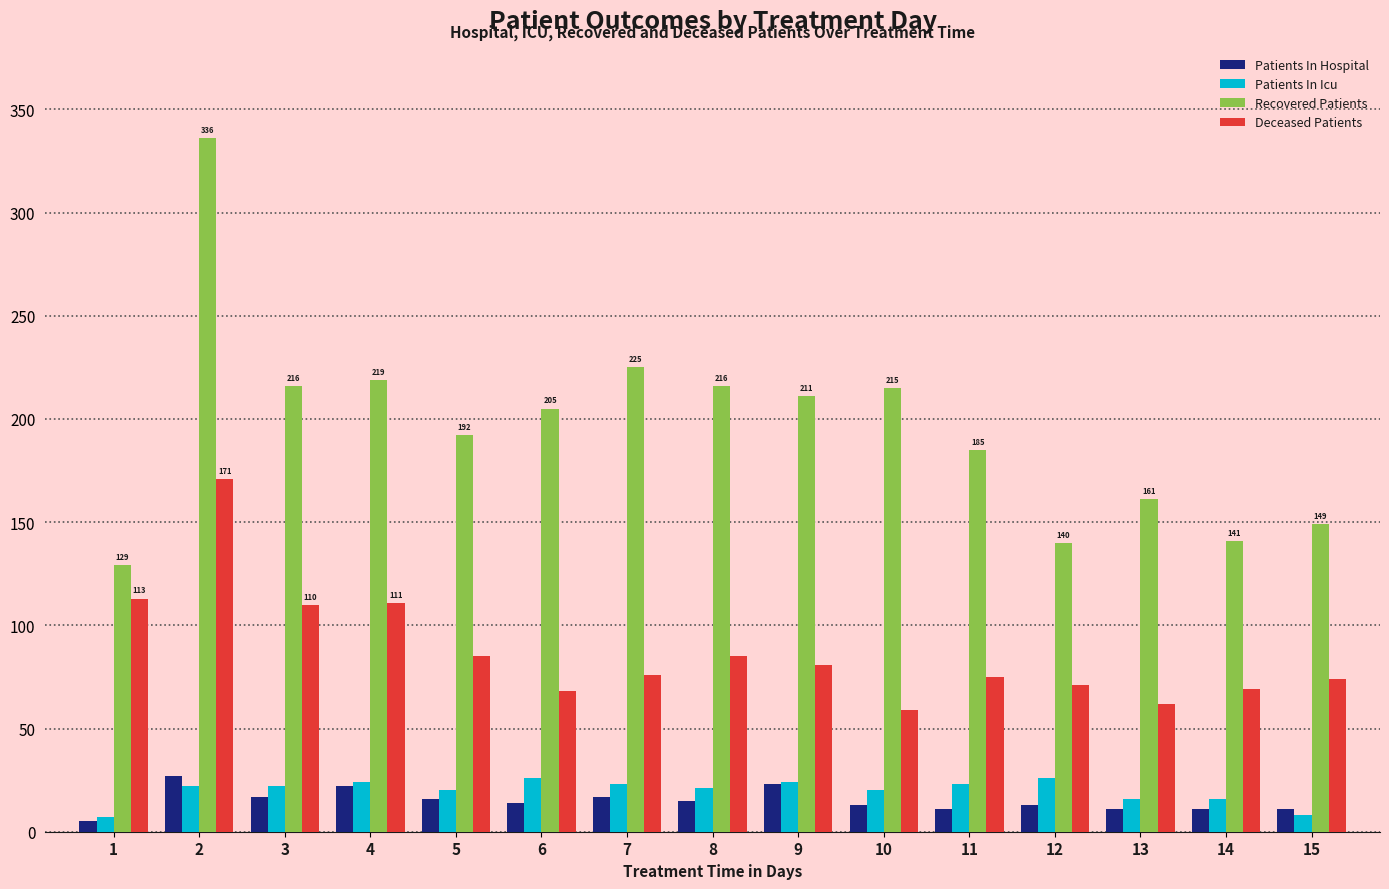

At 7, list the series in order from largest to smallest.

Recovered Patients, Deceased Patients, Patients In Icu, Patients In Hospital